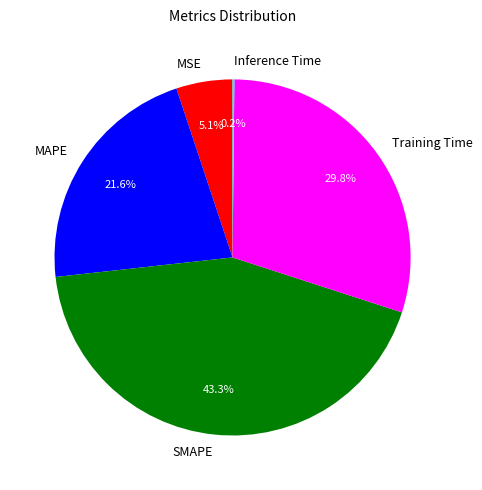

What is the largest slice in the pie chart?

SMAPE